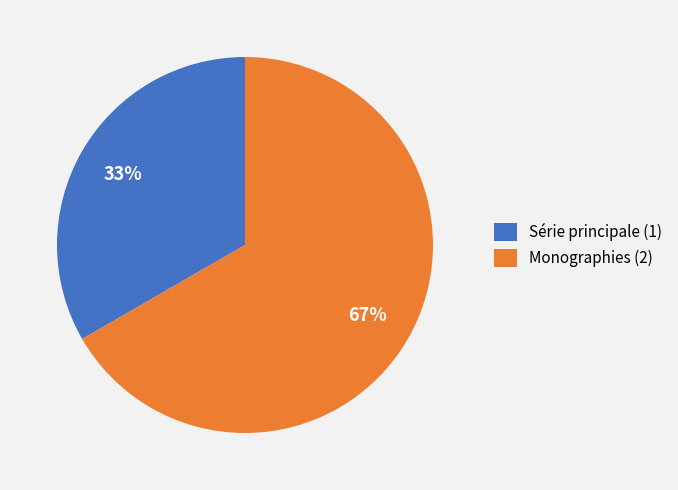

How many segments does this pie chart have?

2